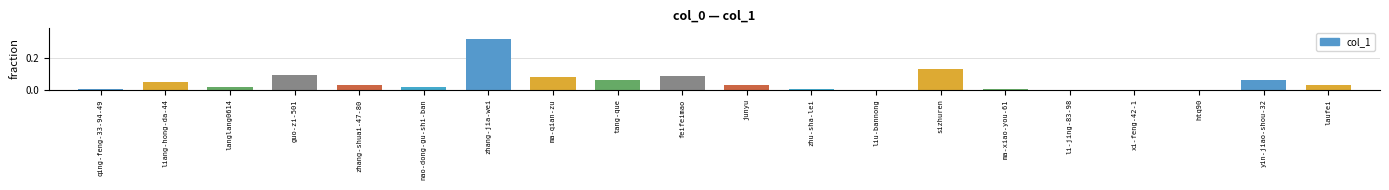

Which category has the highest value across all series?

zhang-jia-wei